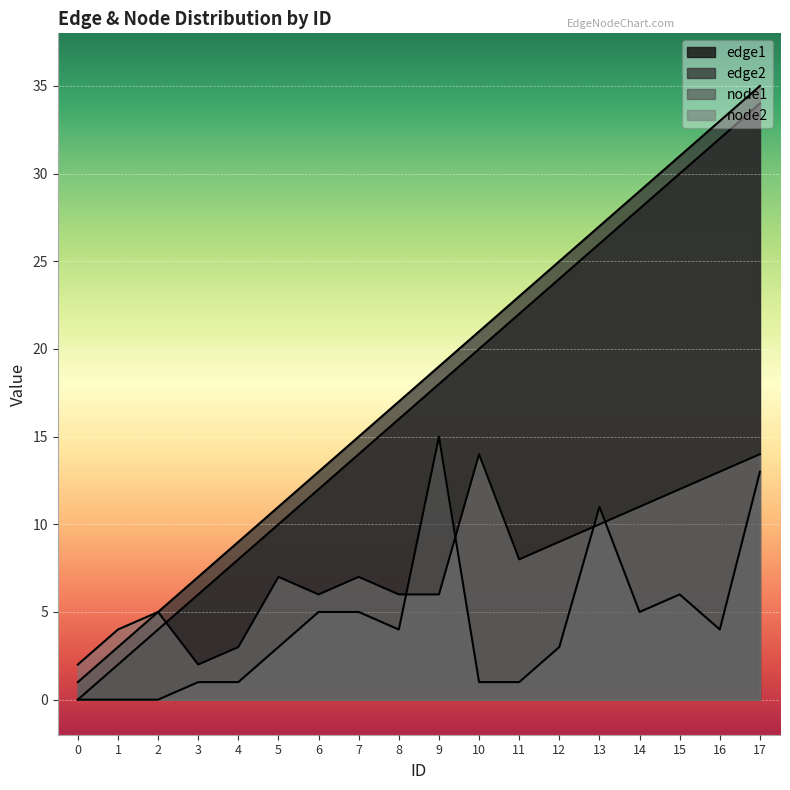

How many lines are shown in the chart?

4